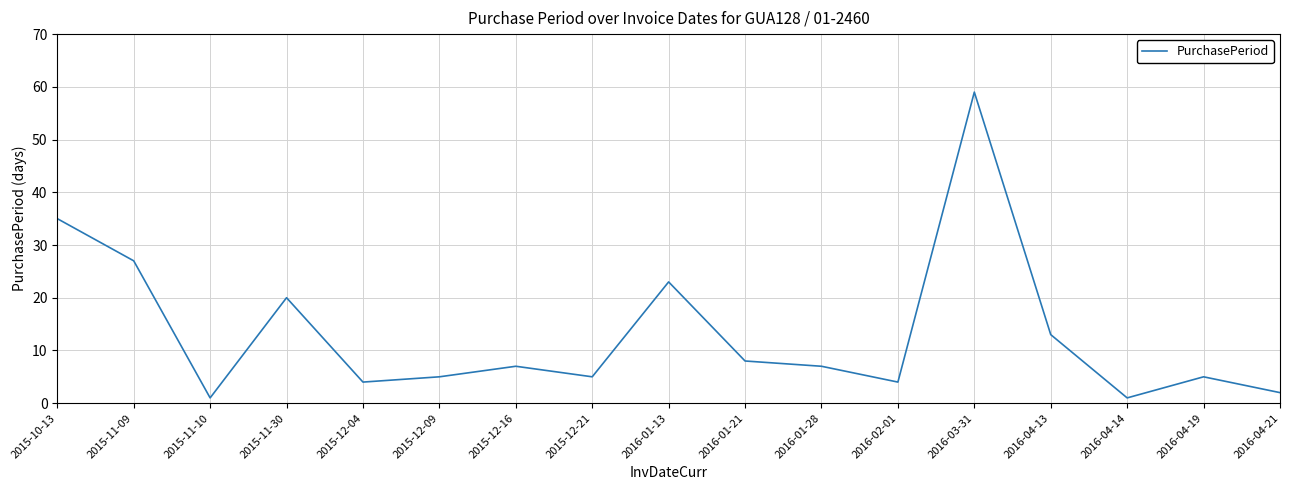

What is the average value?

13